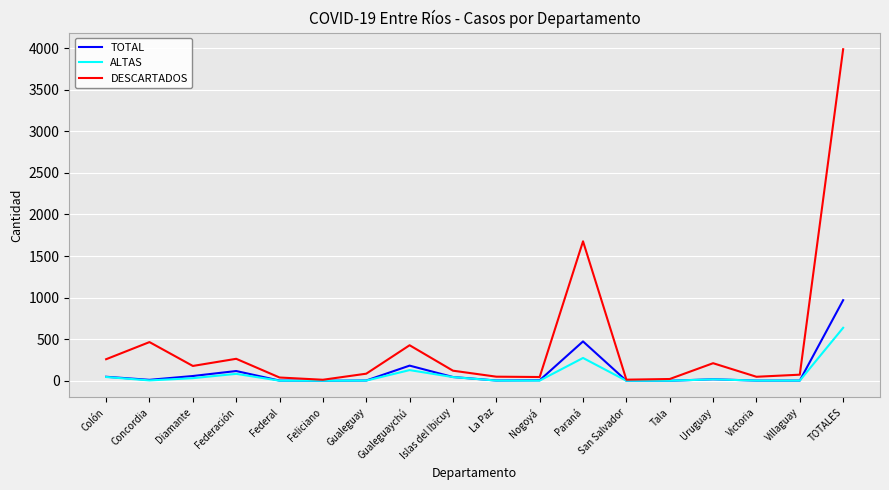

What is the average value of the TOTAL series?

108